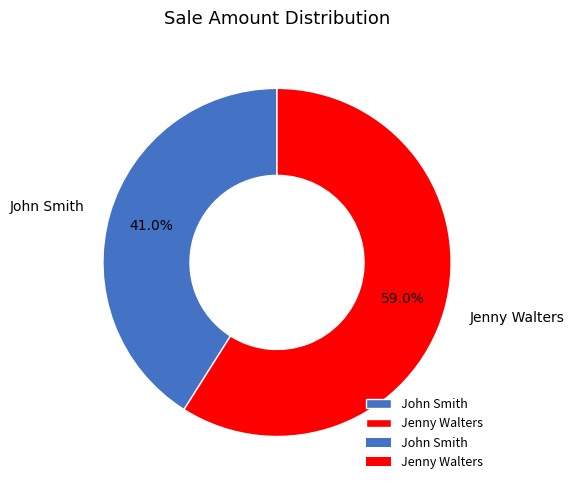

What is the ratio of the value at John Smith to the value at Jenny Walters?

0.7